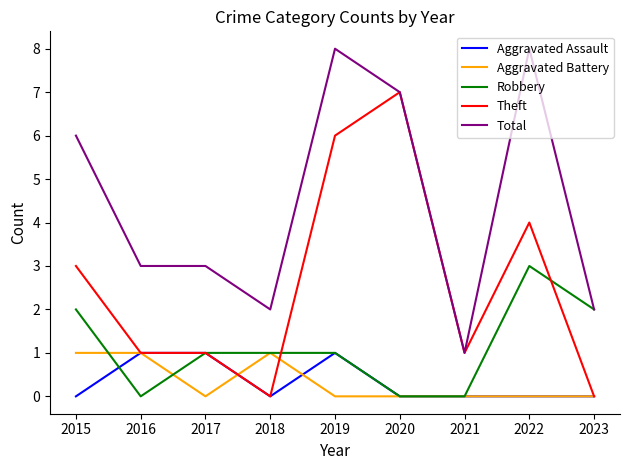

True or false: Total and Aggravated Assault intersect in this chart.

False